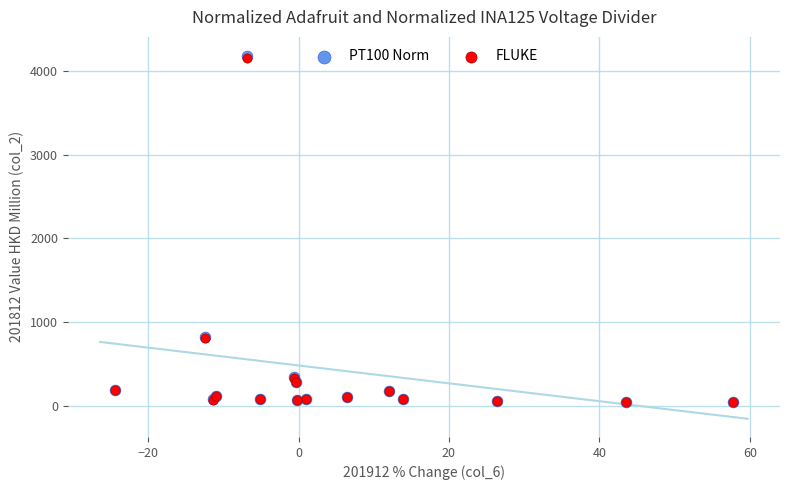

What are all the series names shown in the legend?

PT100 Norm, FLUKE